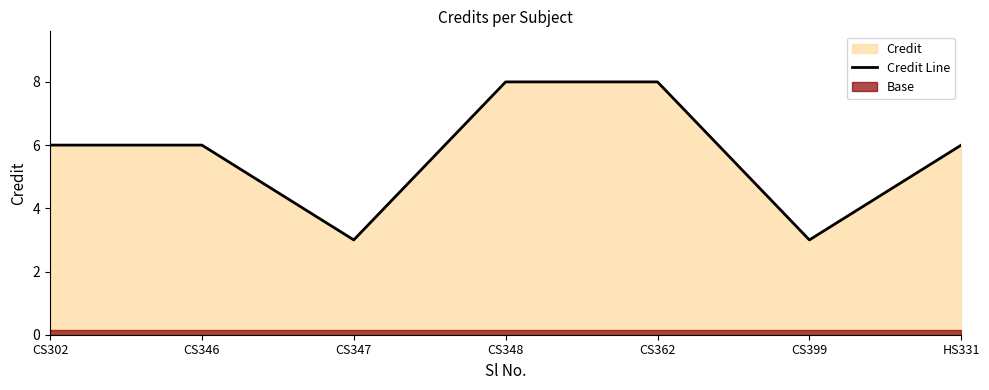

Does the chart display data point markers on the line(s)?

No